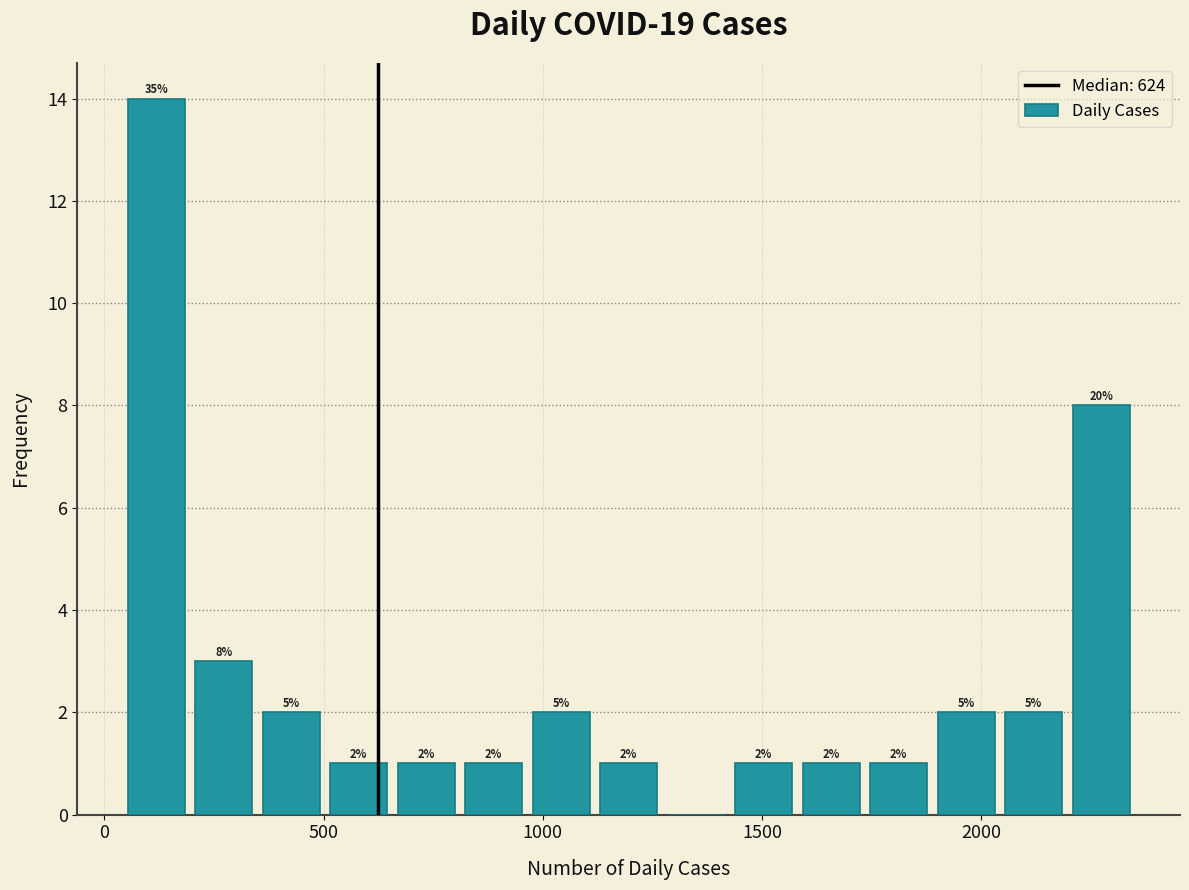

Around what value on the x-axis is the tallest bar? Give the approximate position of its centre, as read against the axis.

100